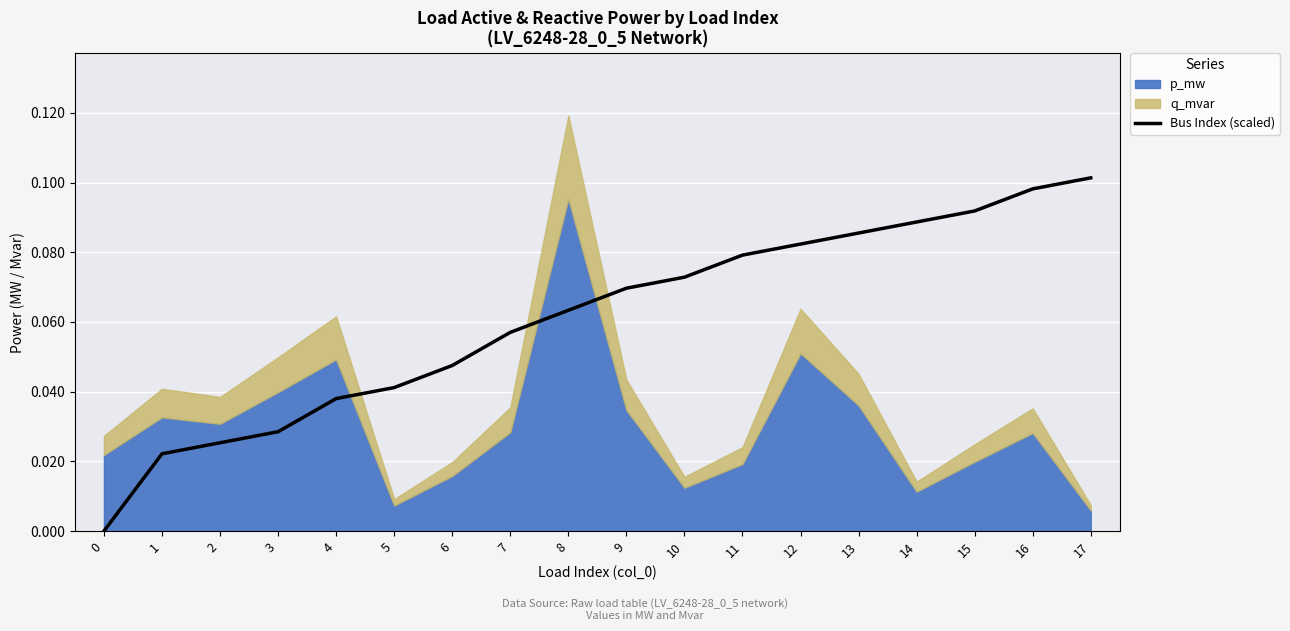

At which category does the chart reach its peak across all series?

17